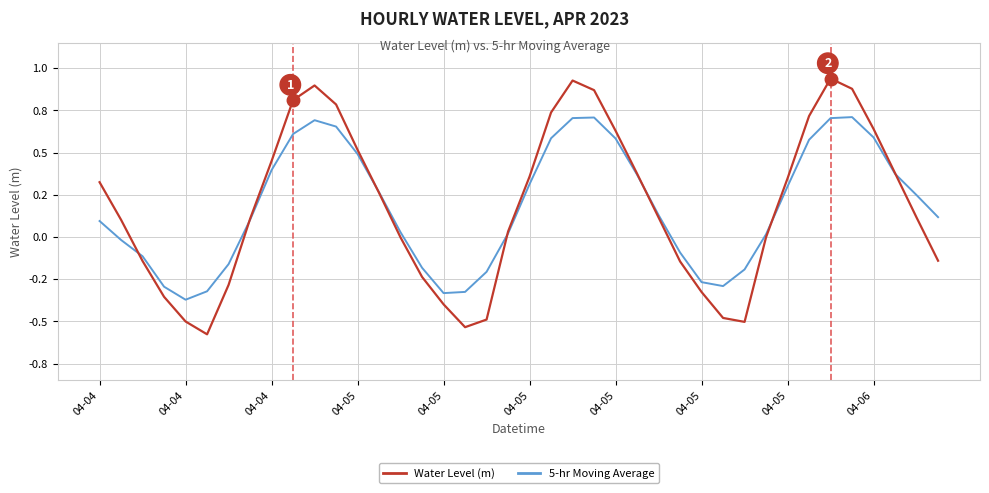

What are all the series names shown in the legend?

Water Level (m), 5-hr Moving Average